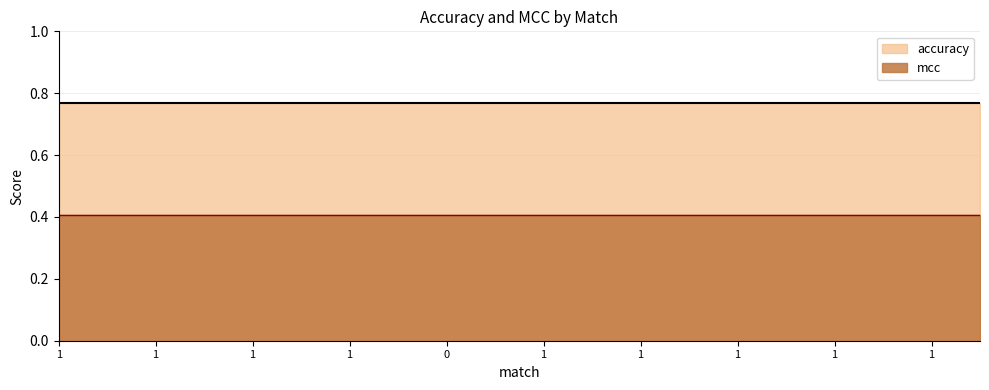

How many categories are shown in the chart?

20